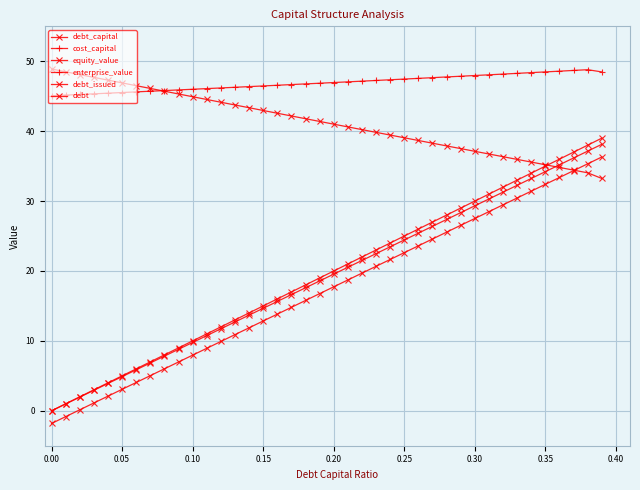

Does the chart display data point markers on the line(s)?

Yes